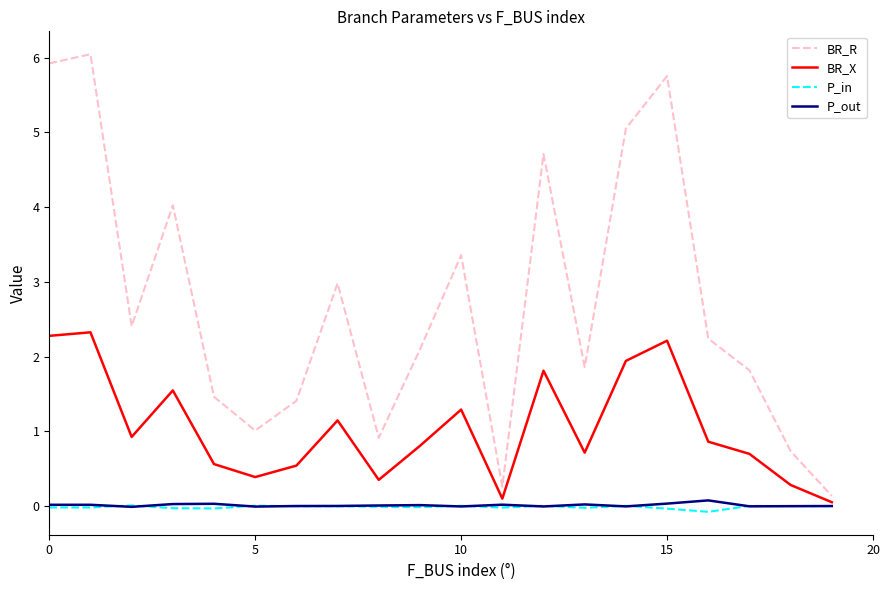

What is the highest value of the BR_R series?

6.0